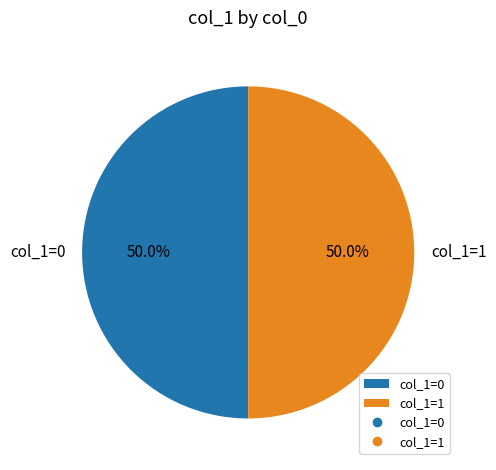

Combined, do col_1=1 and col_1=0 account for over 50%?

Yes